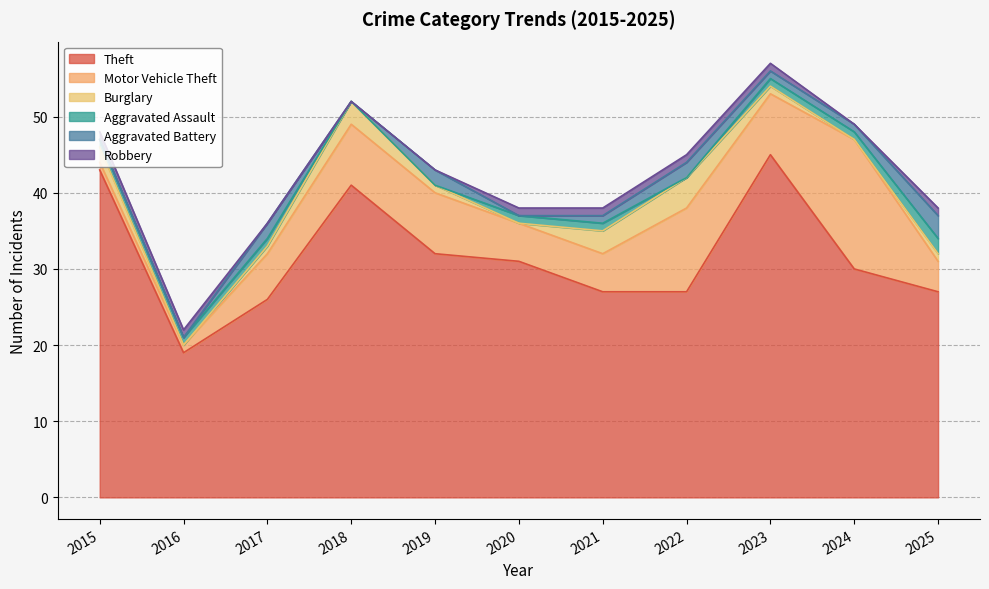

In Motor Vehicle Theft, how many points are higher than both neighbors (excluding endpoints)?

2